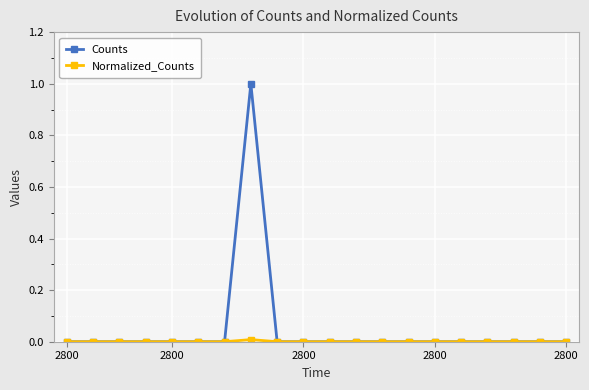

Which series has the largest range (max minus min)?

Counts